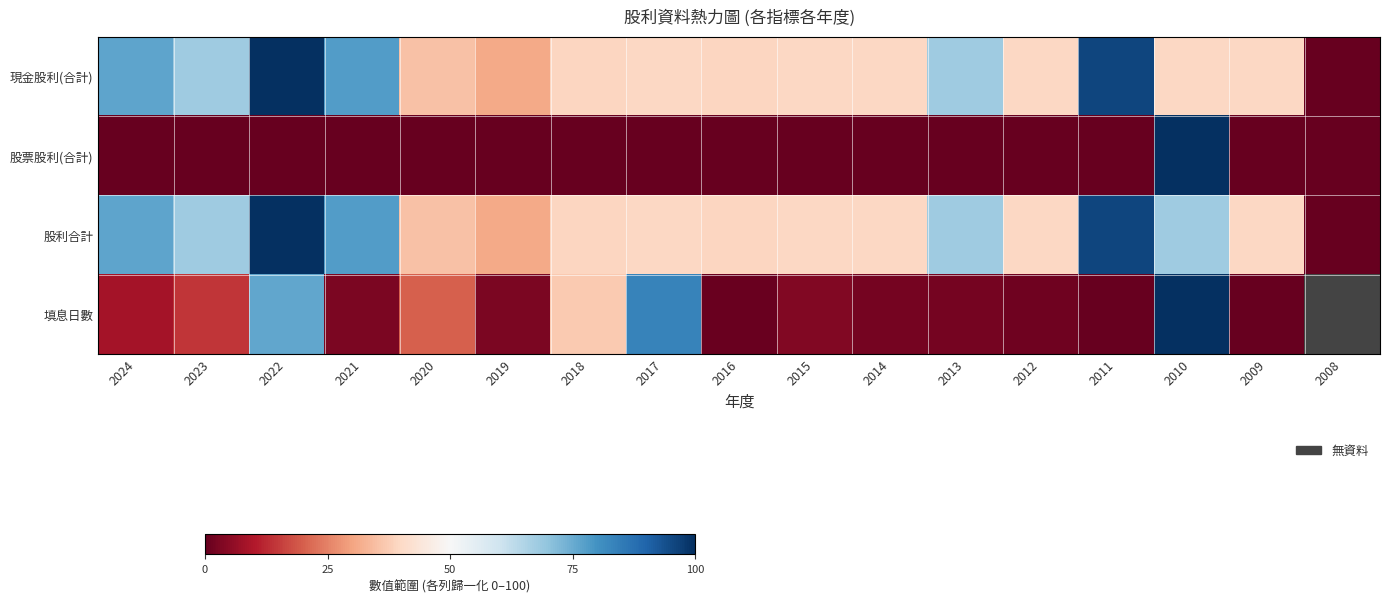

What is the highest value of the 填息日數 series?

100.0